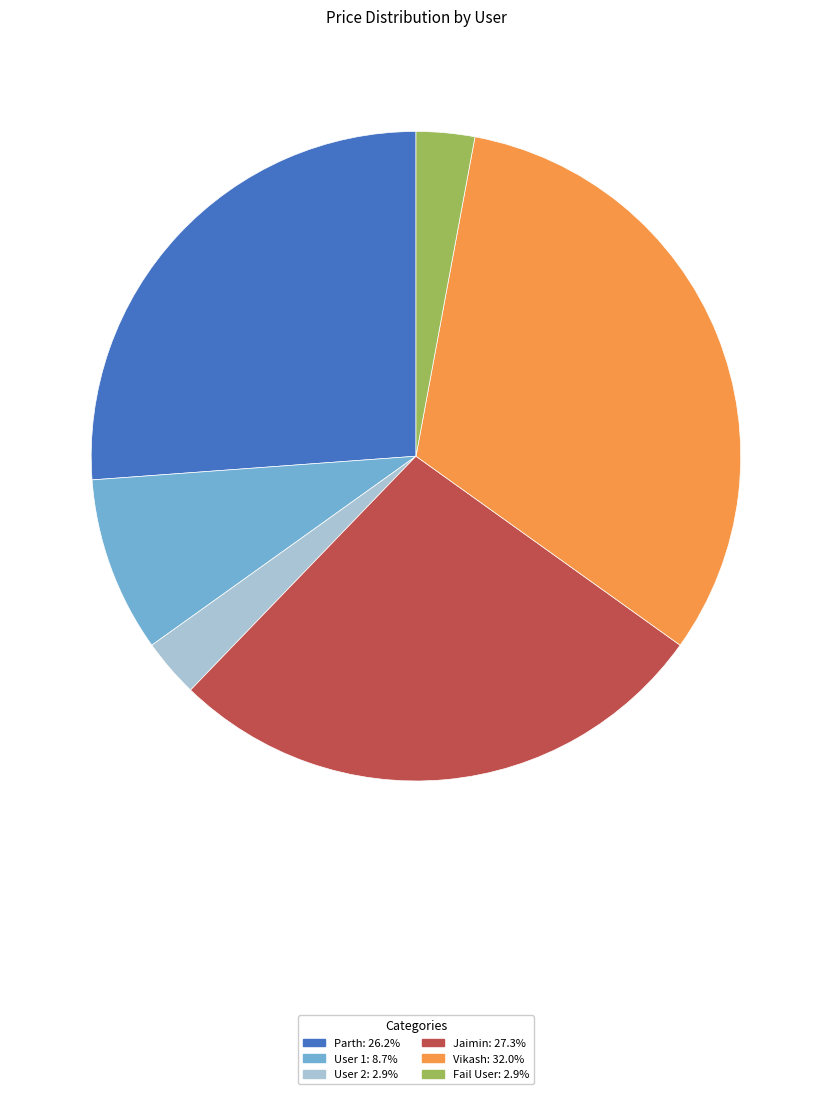

Is the sum of User 2 and Parth greater than half?

No